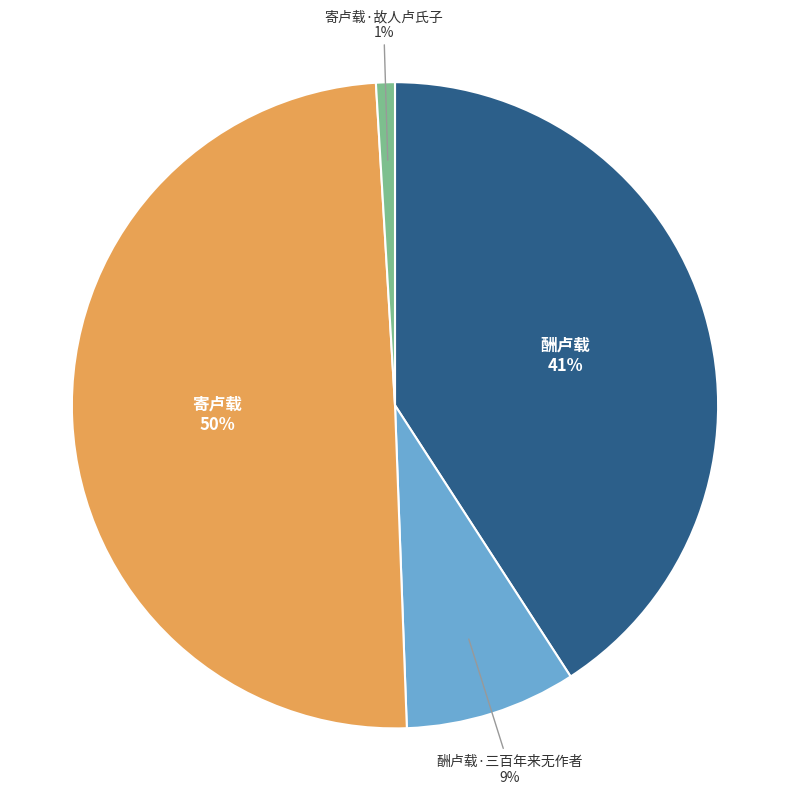

To the nearest percent, what is the difference between the largest and smallest slice percentages?

49%